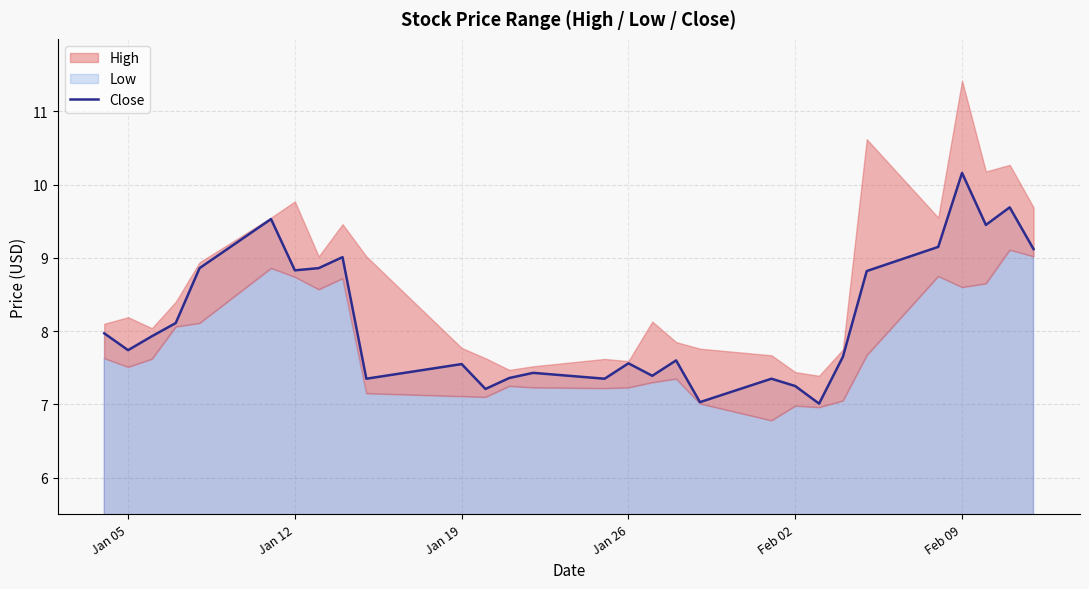

Is it true that Close equals 4.4 at Jan 05?

False